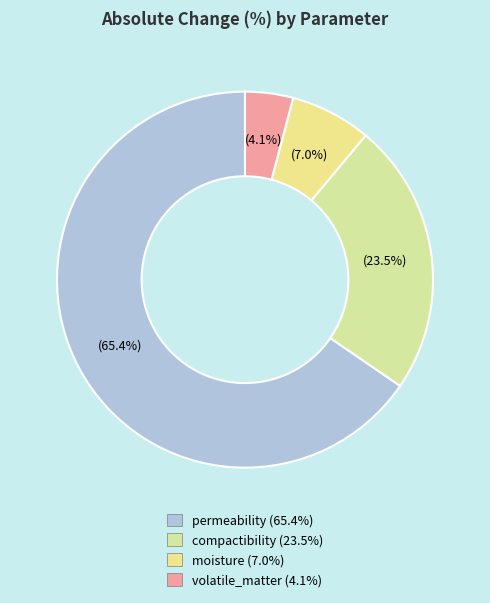

Which category has the biggest portion of the pie?

permeability